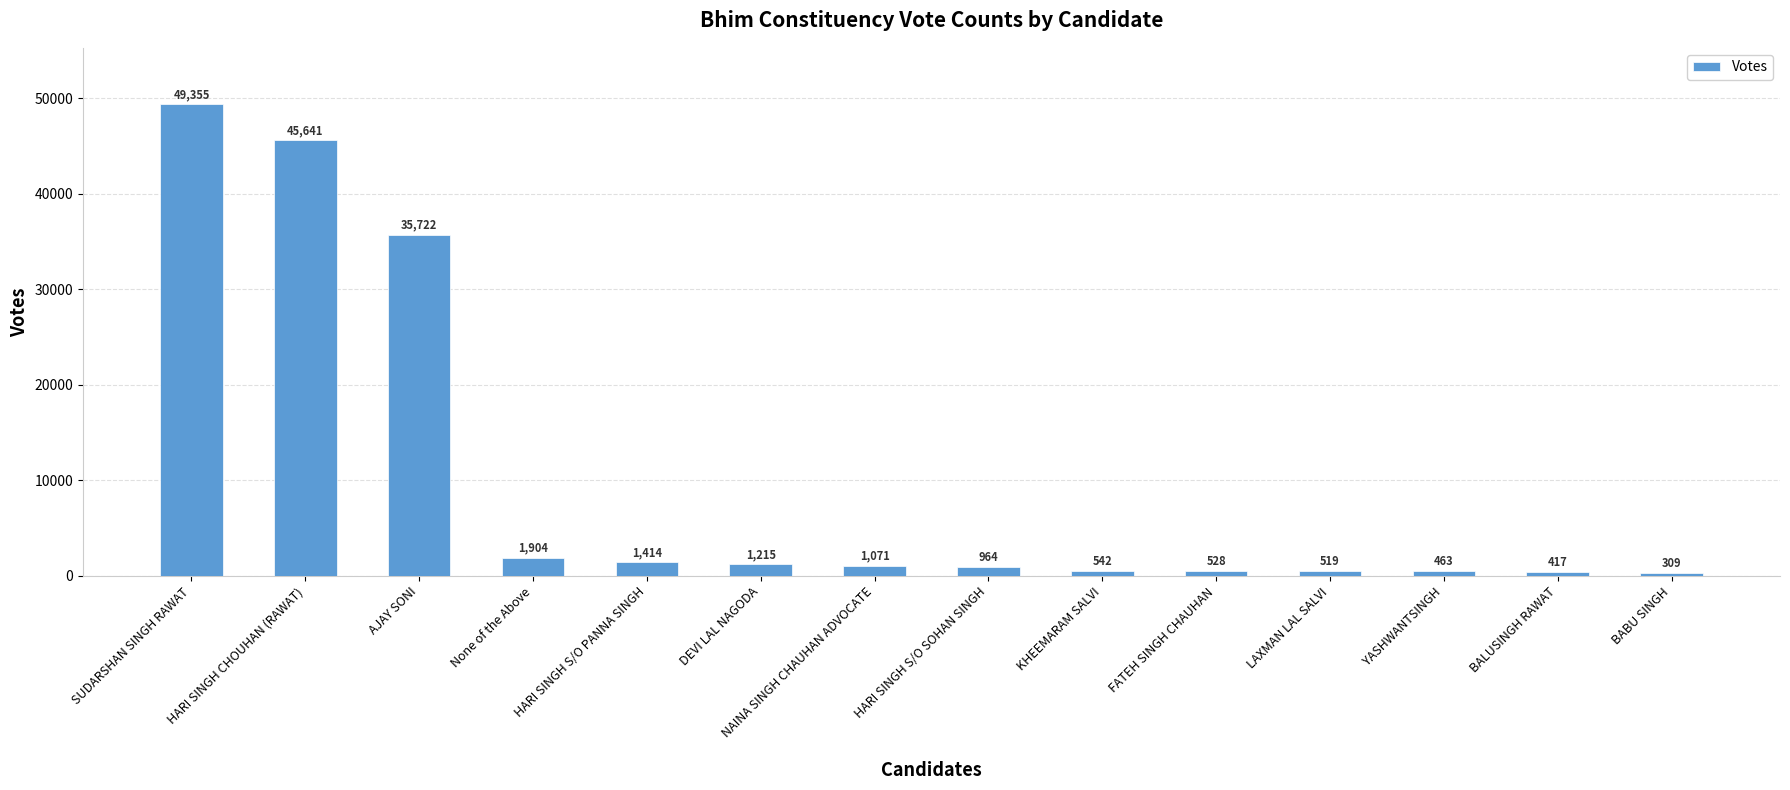

Which label corresponds to the smallest value in the chart?

BABU SINGH